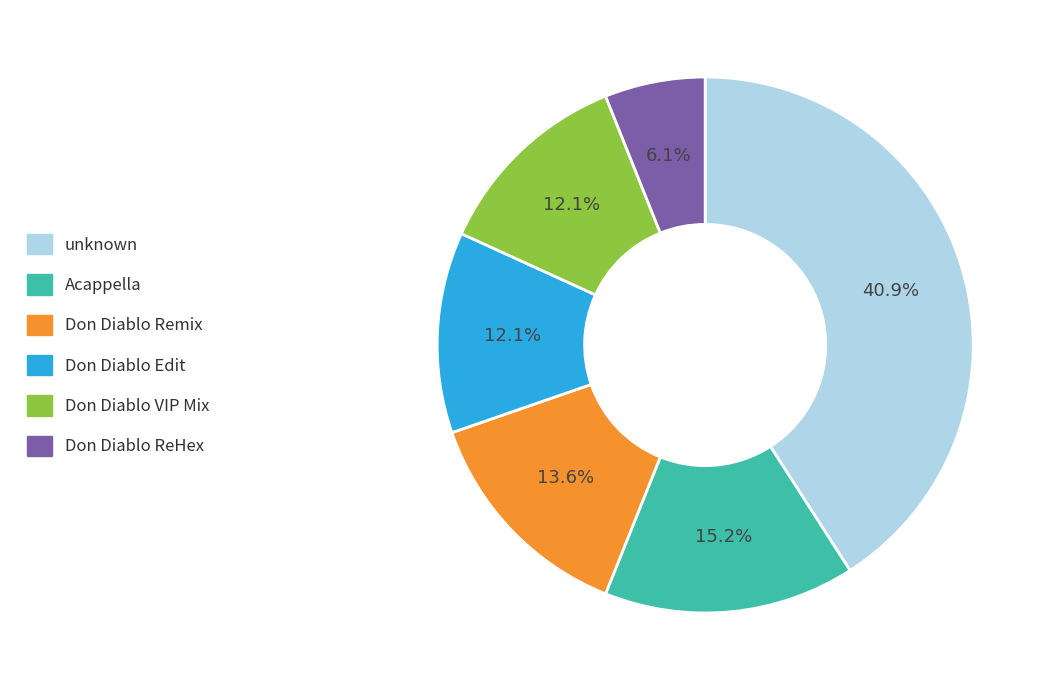

Is it true that unknown is 41% of the pie?

True